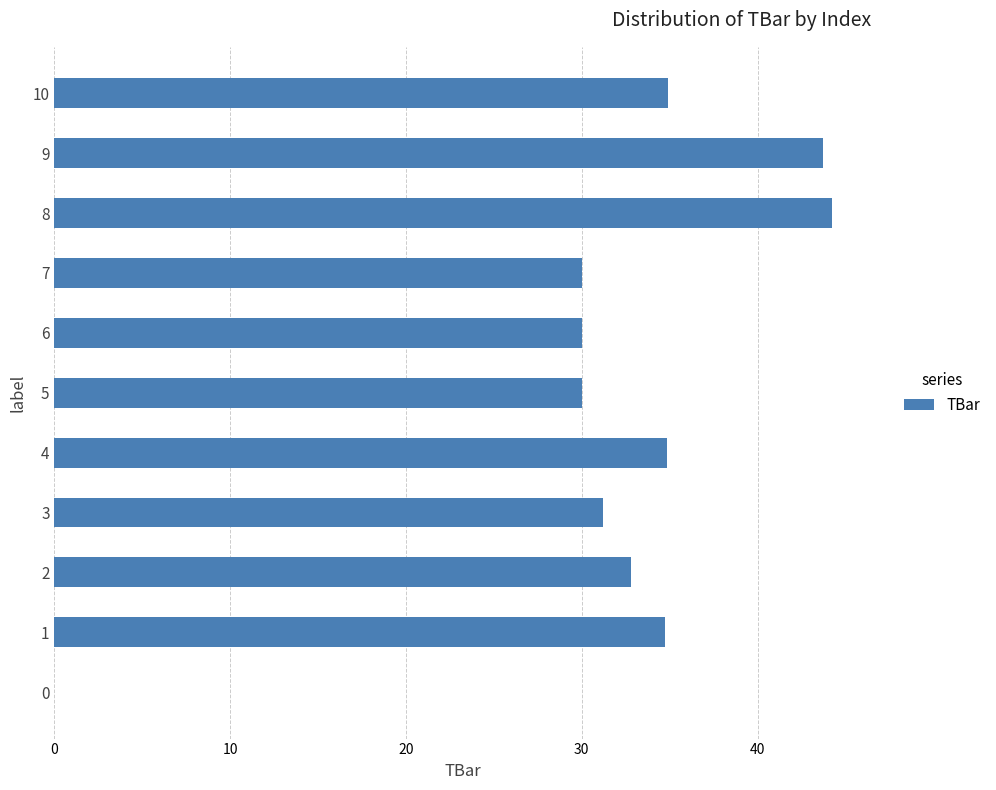

How many distinct data groups are displayed?

1